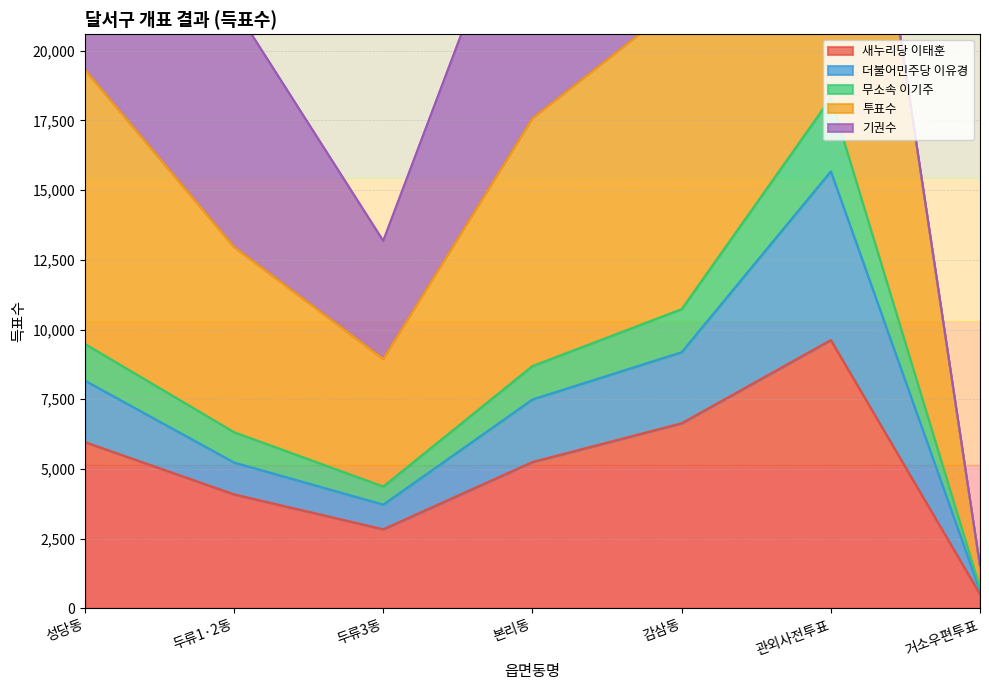

What is the highest value of the 새누리당 이태훈 series?

9623